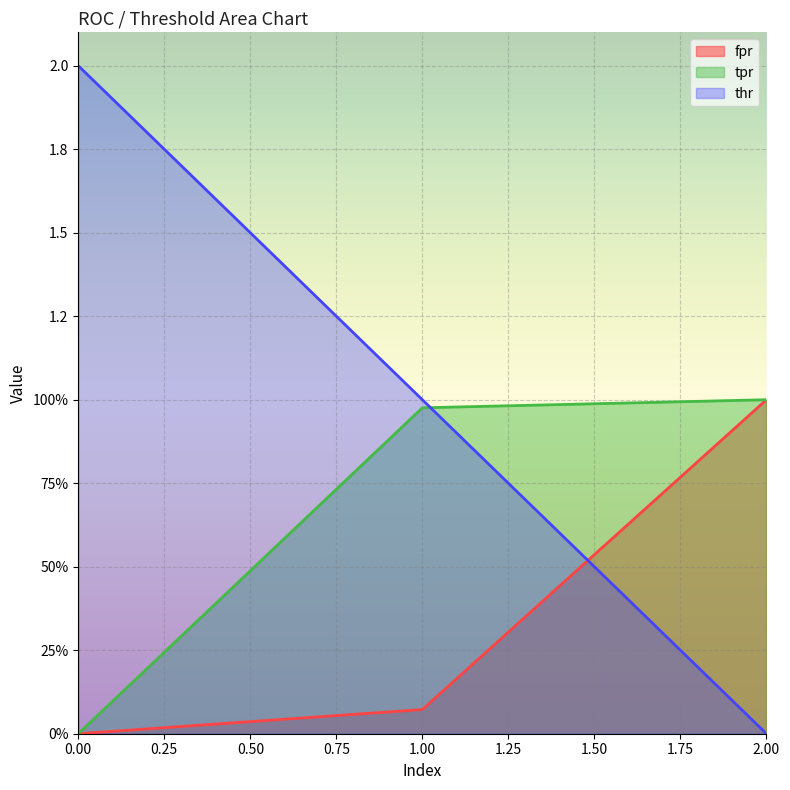

What is the value of the tpr point at the 3rd from the left?

1.0